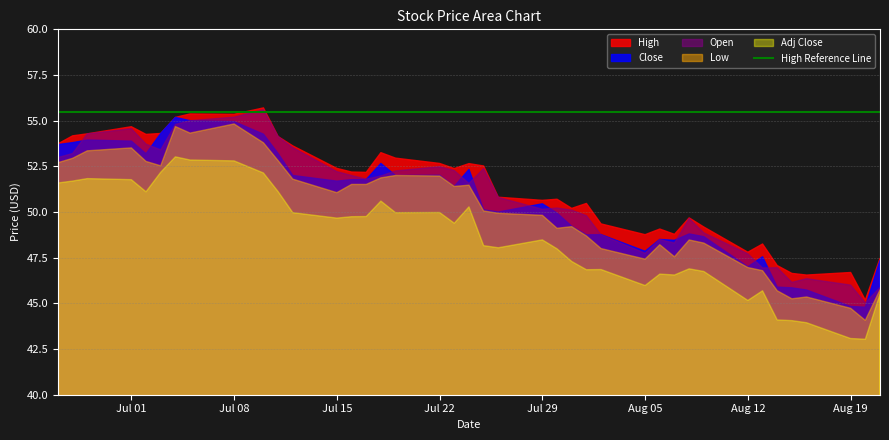

Does the chart display data point markers on the line(s)?

No